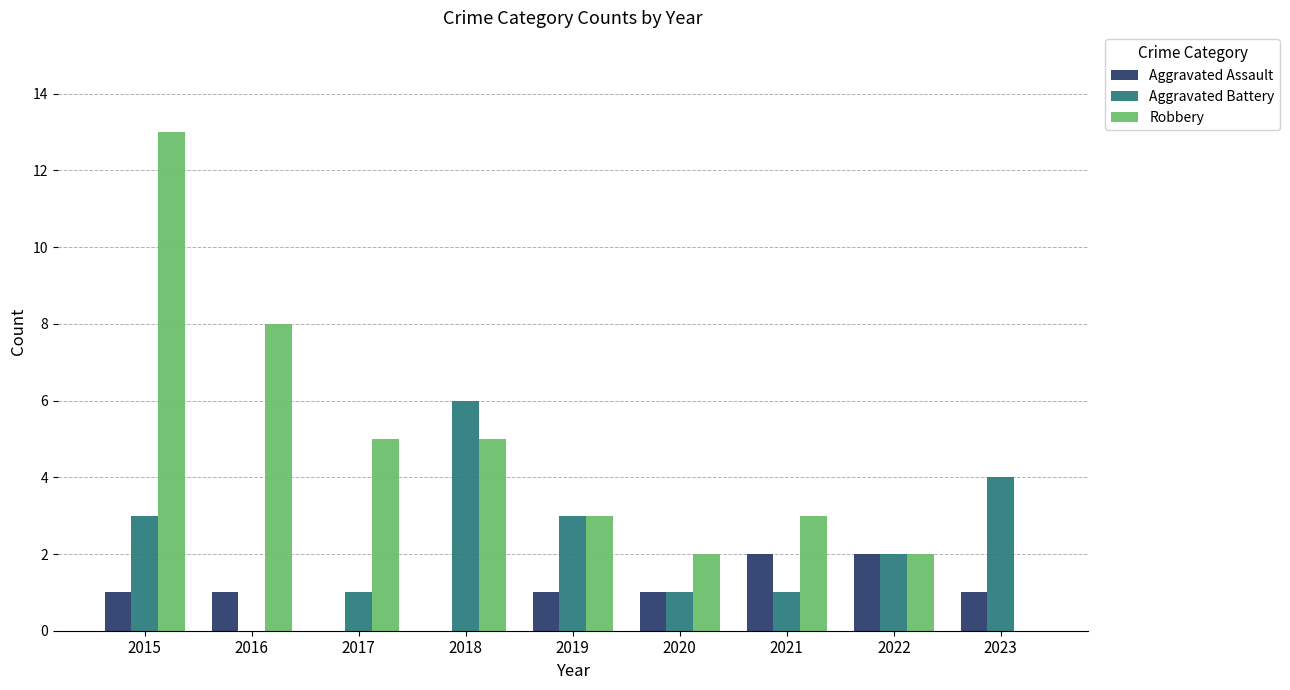

How many data points does each series have?

9